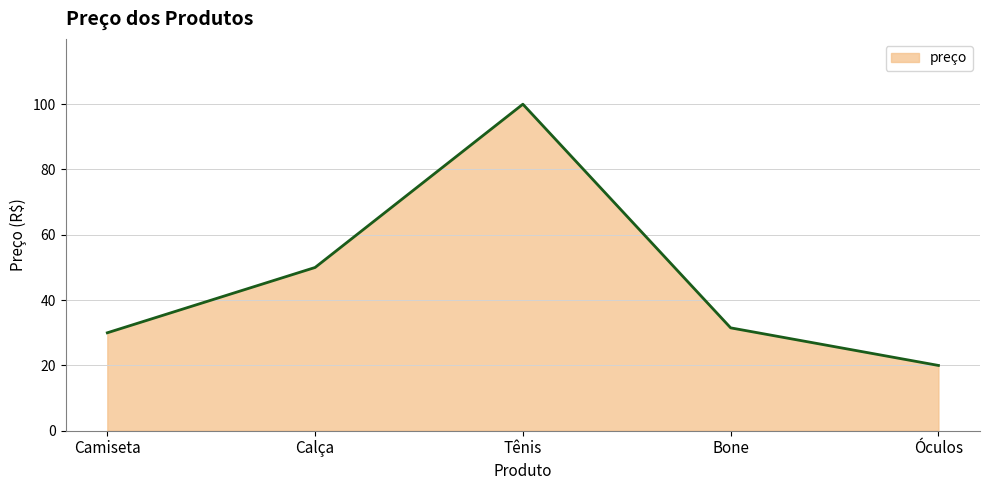

What is the difference between the maximum and minimum values?

80.0